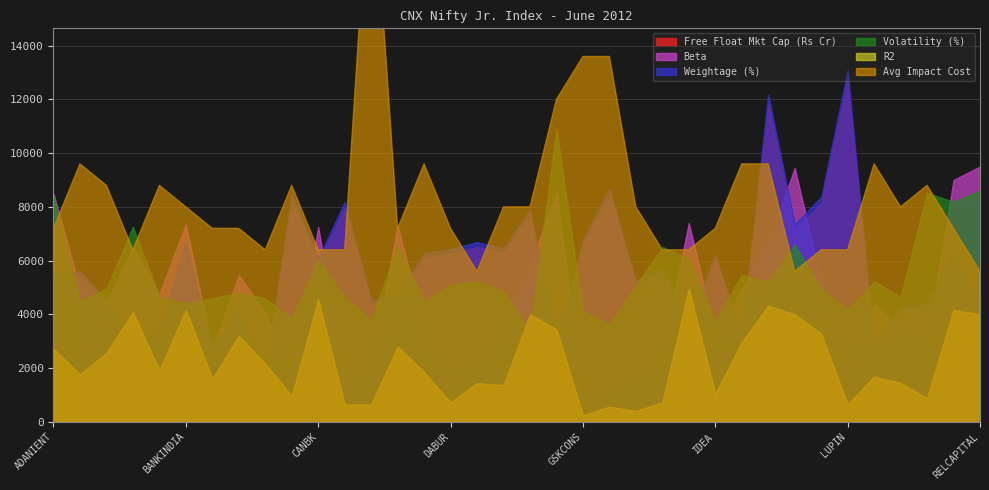

True or false: Free Float Mkt Cap (Rs Cr) has more than 2 points higher than both neighbors.

True